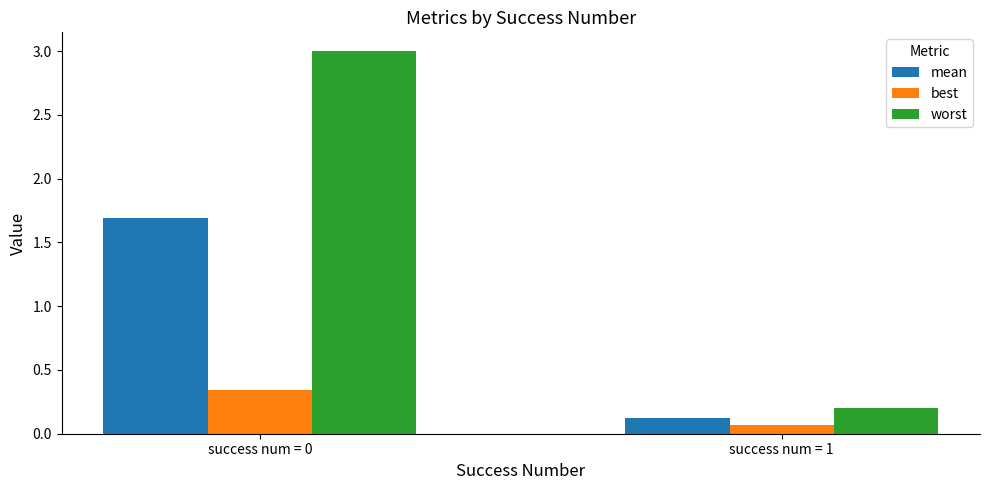

Where is worst nearest to the value 1?

success num = 1